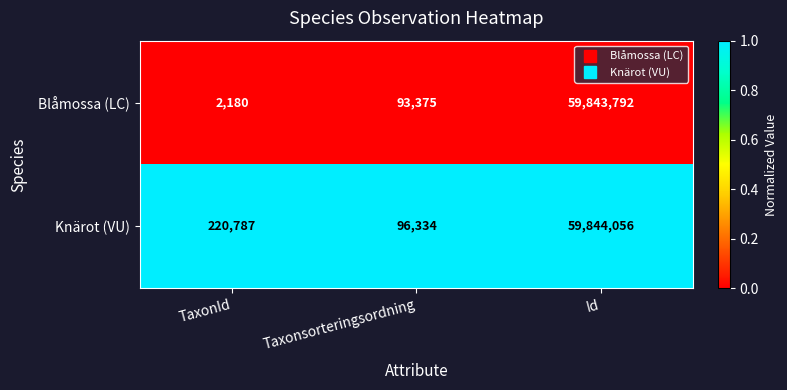

Reading right to left, list all the values displayed in this chart.

Blåmossa (LC): Id=59843792	Taxonsorteringsordning=93375	TaxonId=2180
Knärot (VU): Id=59844056	Taxonsorteringsordning=96334	TaxonId=220787